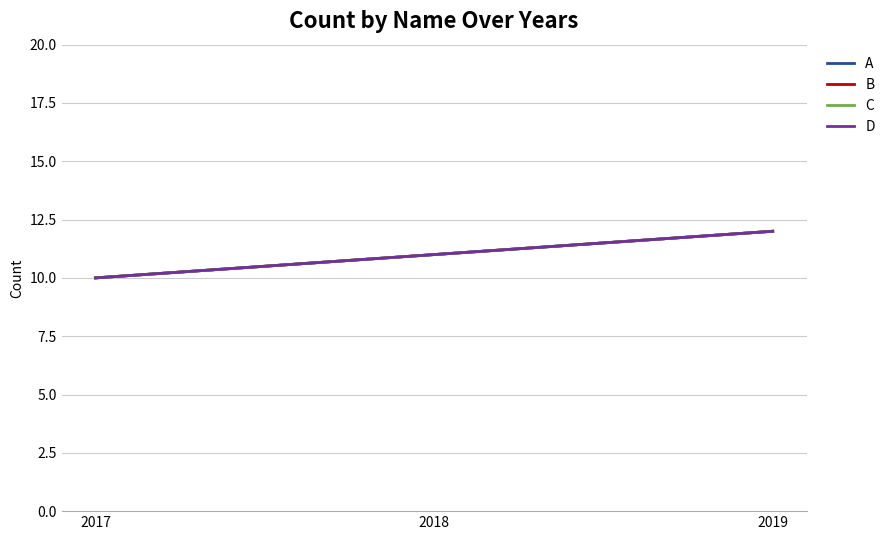

What is the value of the B point at the 1st from the left?

10